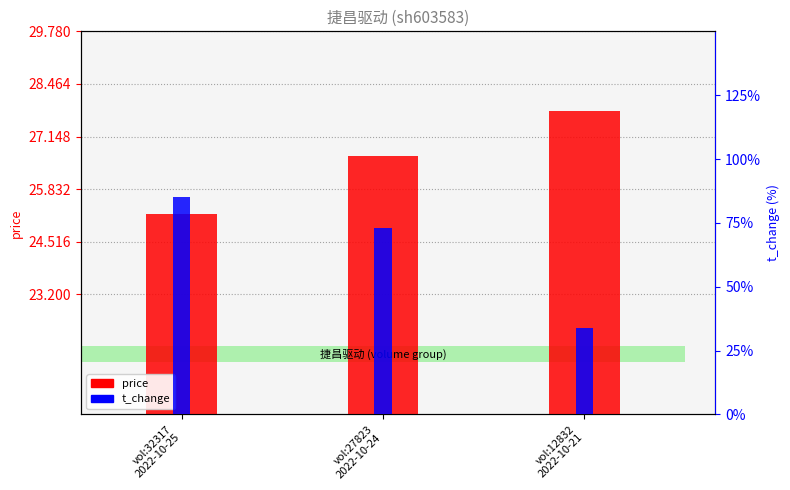

True or false: t_change has a value of 0.3 at vol:32317
2022-10-25.

False